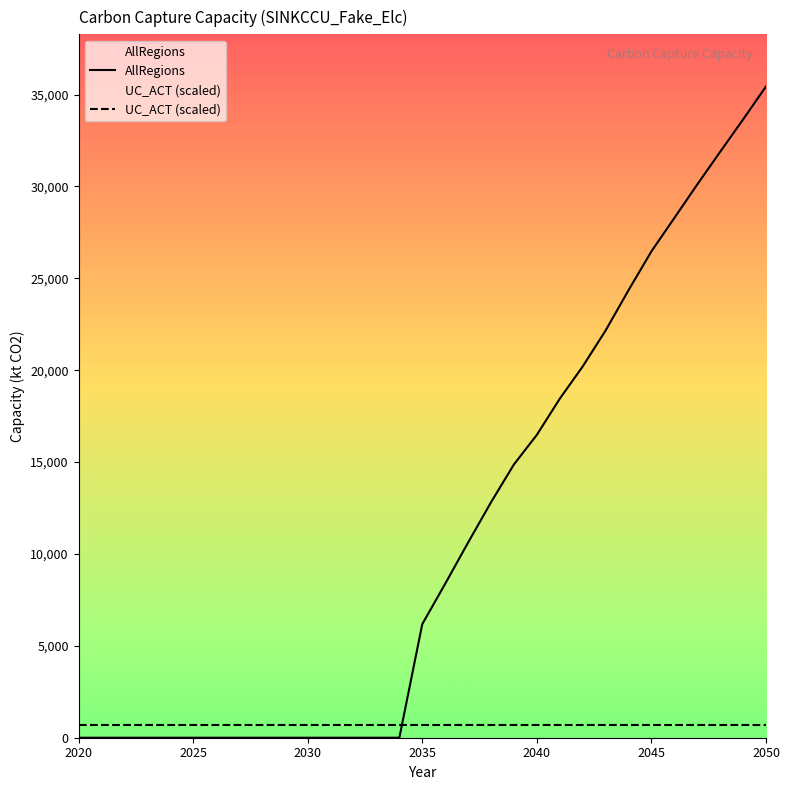

Where does the AllRegions series first go above 6180?

2035